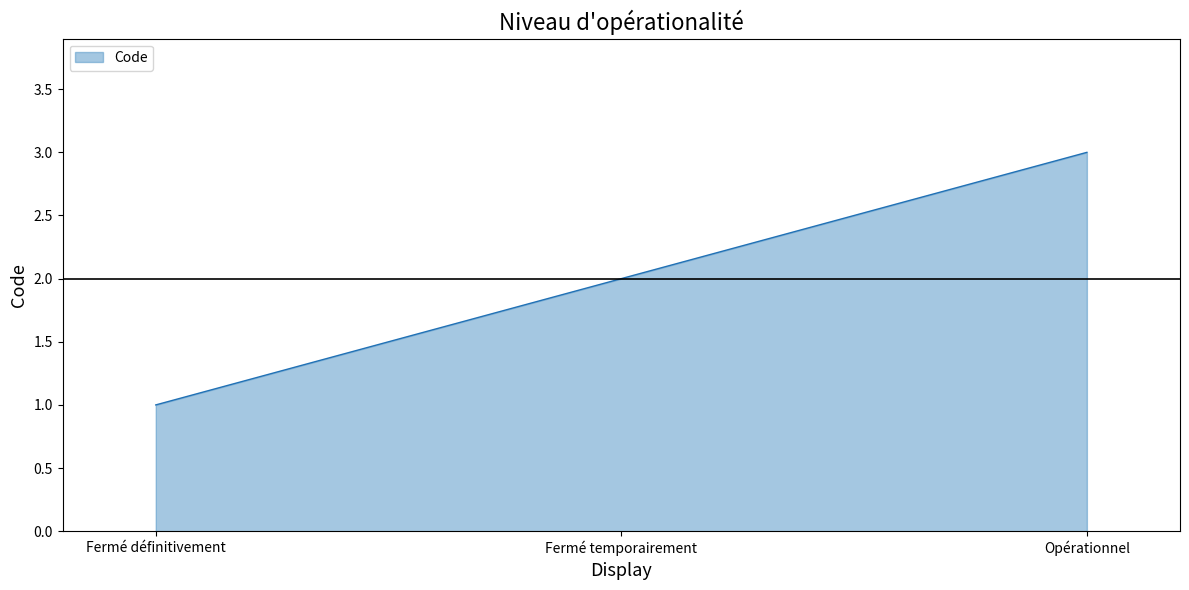

What is the change in value from Fermé temporairement to Opérationnel?

+1